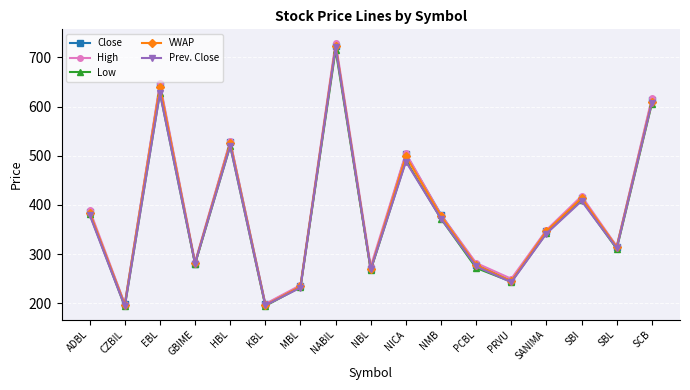

Read the Prev. Close value at SCB.

608.0